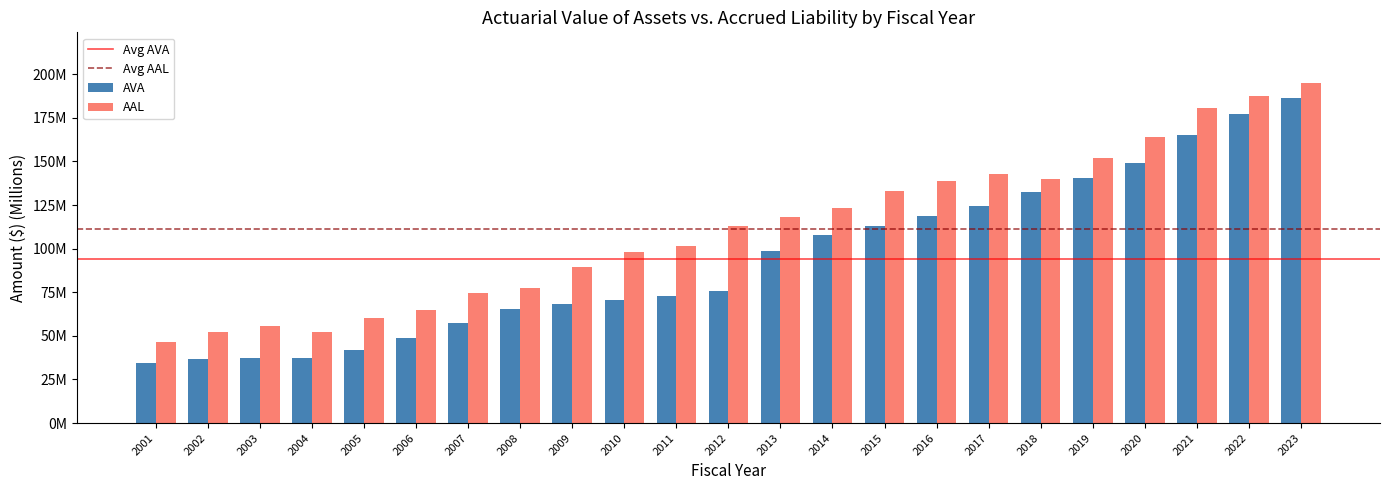

At 2018, list the series in order from largest to smallest.

AAL, AVA